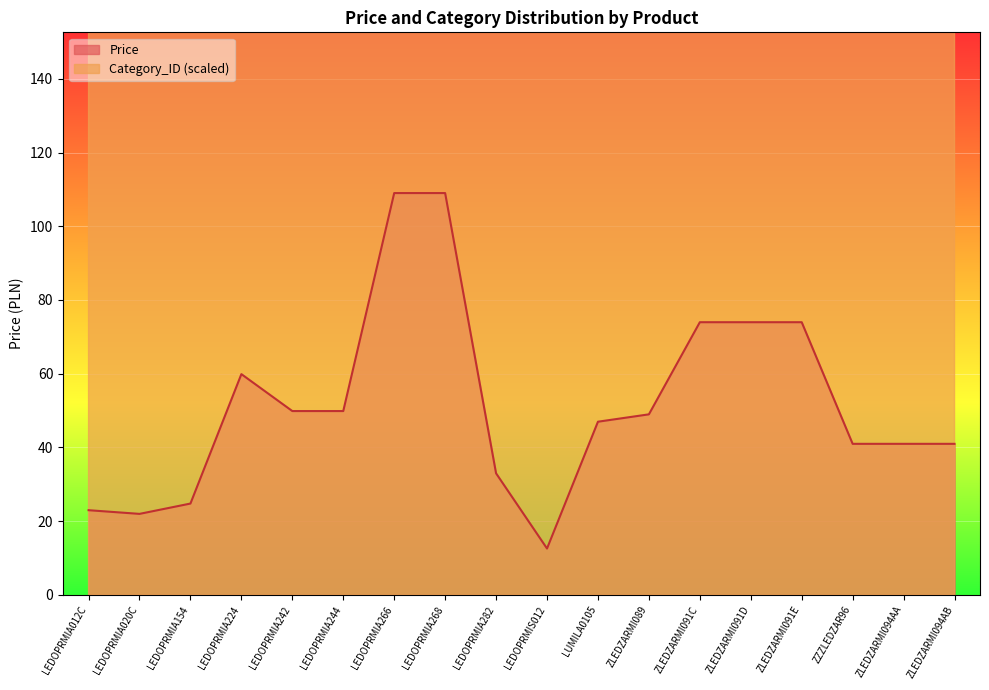

True or false: Category_ID has a value of 1027.1 at LEDOPRMIA266.

False